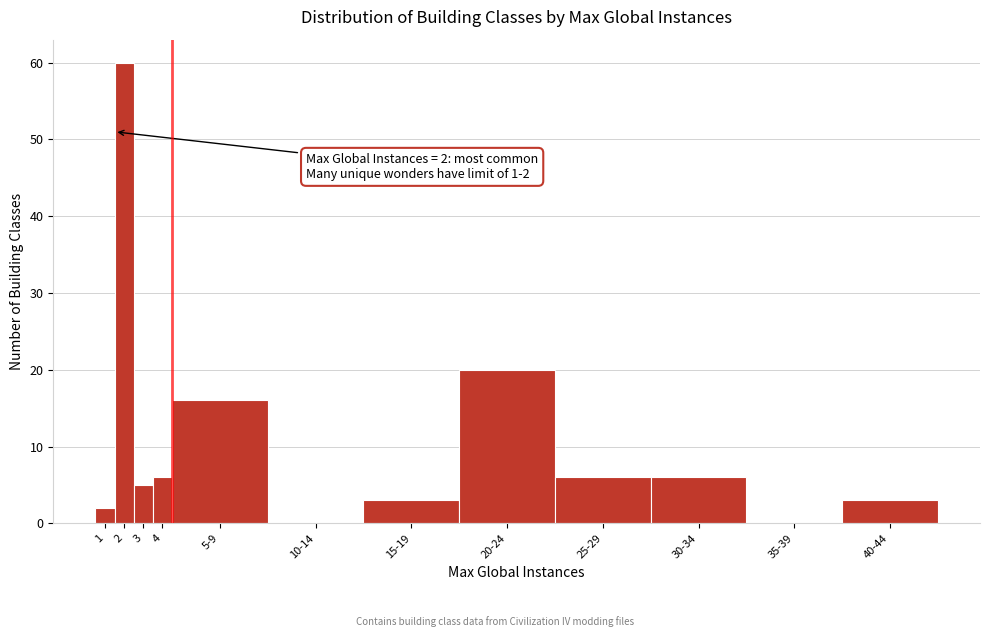

Reading right to left, transcribe all the data shown in this chart.

40-44=3	35-39=0	30-34=6	25-29=6	20-24=20	15-19=3	10-14=0	5-9=16	4=6	3=5	2=60	1=2